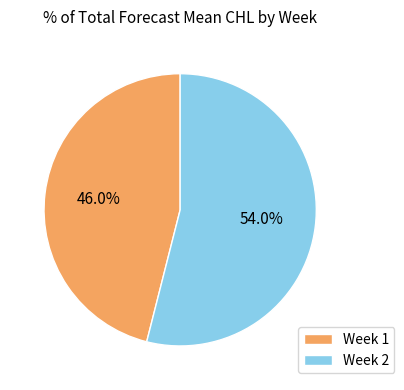

Combined, what portion of the pie is Week 1 and Week 2?

100.0%